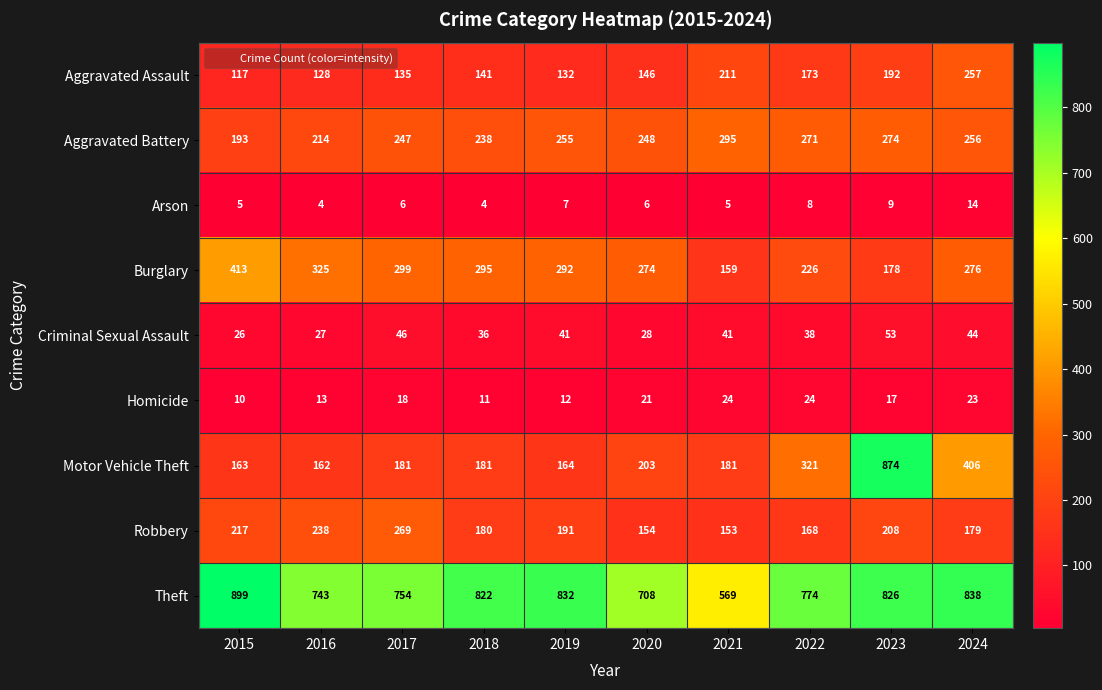

Rank the series at 2016 from lowest to highest value.

Arson, Homicide, Criminal Sexual Assault, Aggravated Assault, Motor Vehicle Theft, Aggravated Battery, Robbery, Burglary, Theft